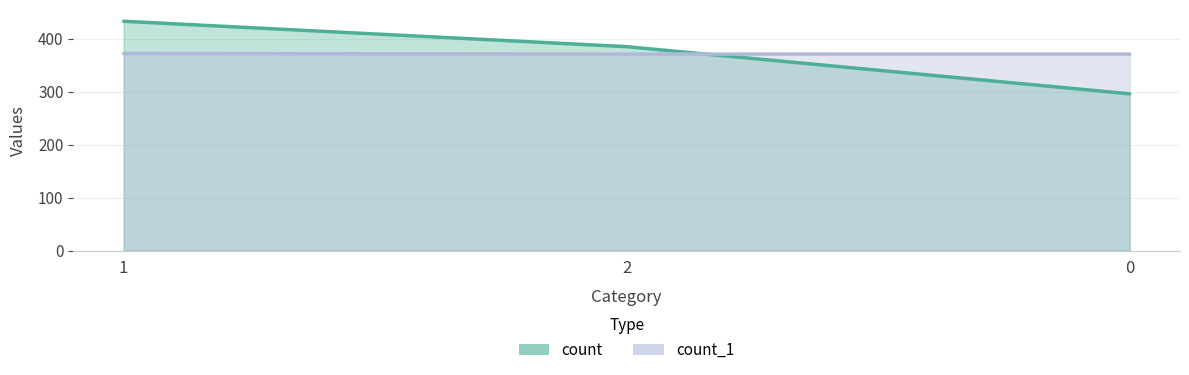

What is the label of the 2nd point from the left?

2